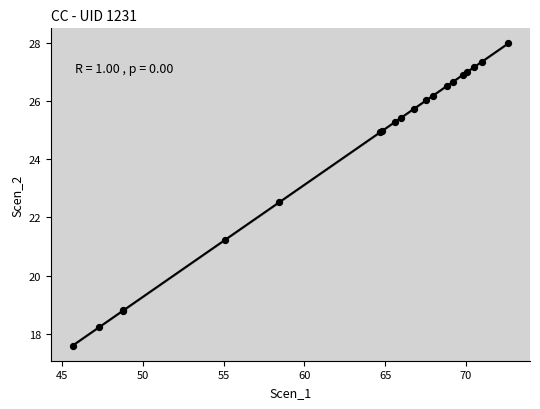

What Y value in the scatter plot is closest to 22?

22.5